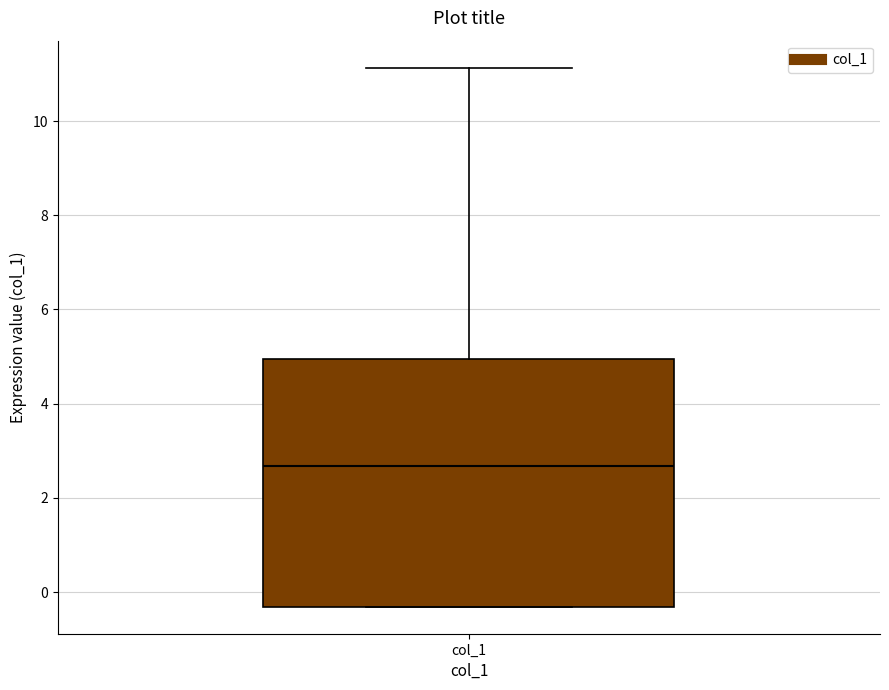

Transcribe this box plot: give where the median line is, the range the box spans, and where the two whiskers end, as read against the y-axis. The values are not printed on the chart, so give them approximately, as read against the axis.

median 2.6, box -0.4 to 5.0, whiskers -0.4 to 11.2